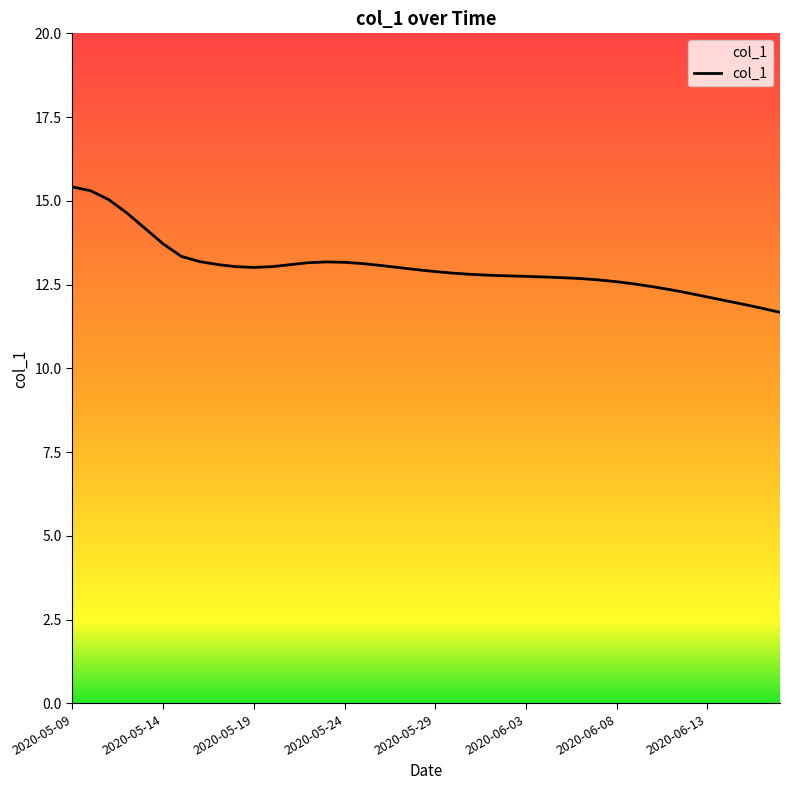

What is the greatest value displayed?

15.4